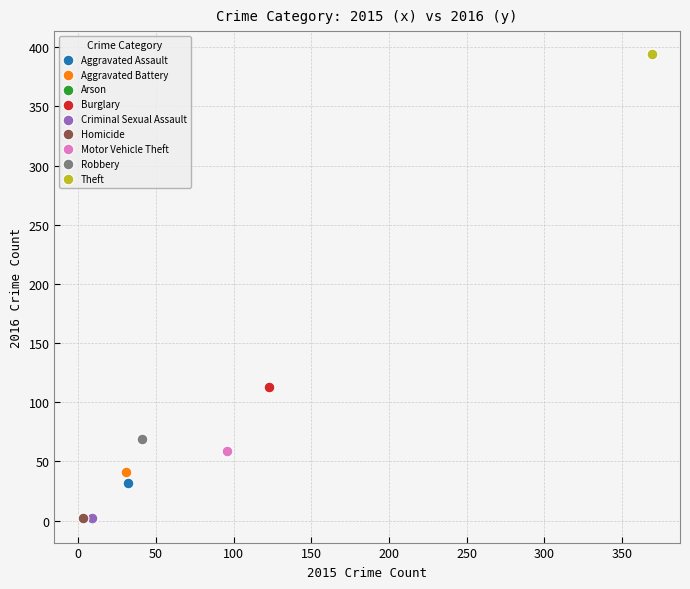

What are all the series names shown in the legend?

Aggravated Assault, Aggravated Battery, Arson, Burglary, Criminal Sexual Assault, Homicide, Motor Vehicle Theft, Robbery, Theft